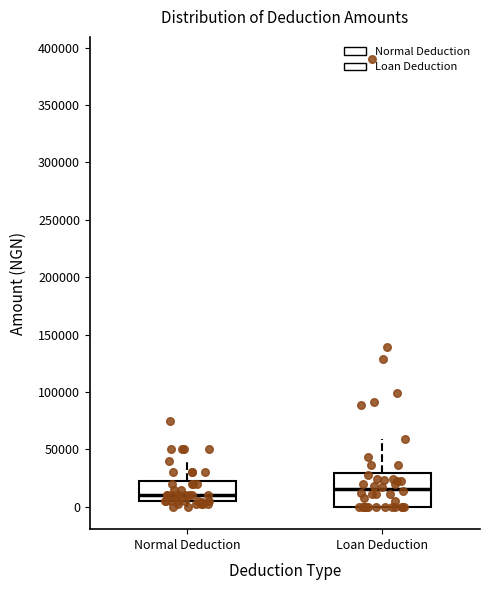

Where does the upper whisker of the box for Loan Deduction end on the y-axis? The values are not printed on the chart, so give them approximately, as read against the axis.

60000